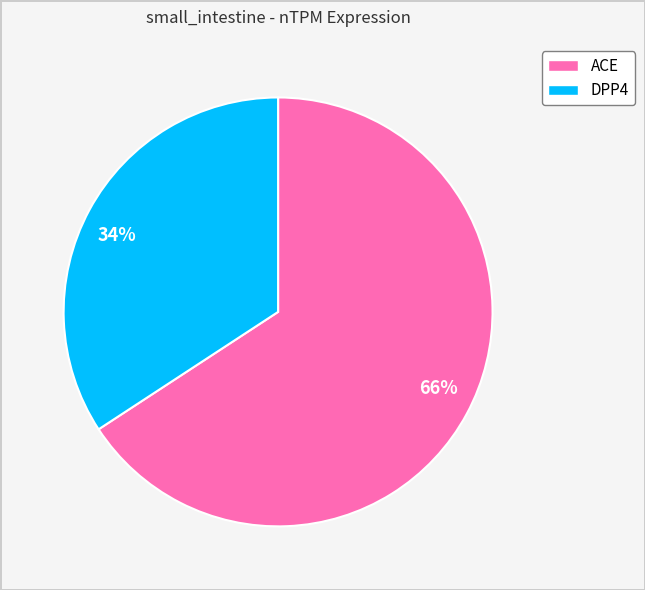

What is the majority slice?

66%